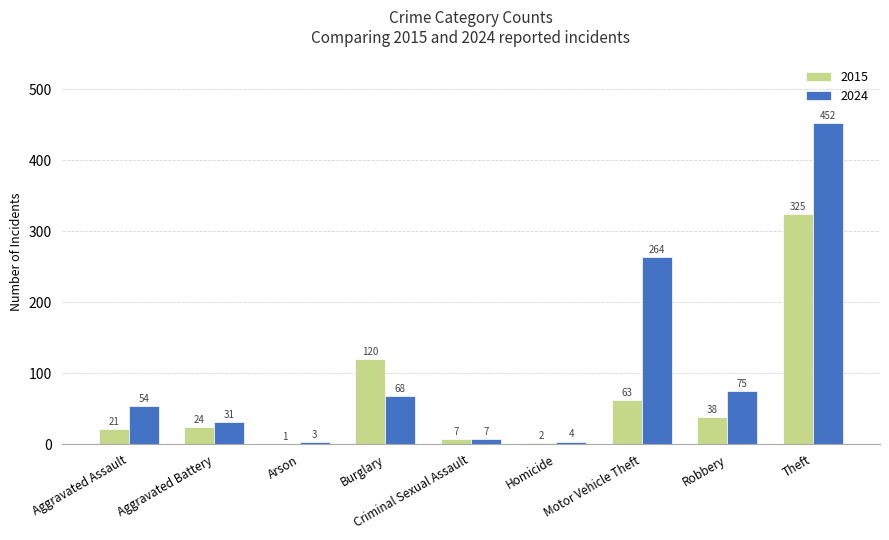

Count the number of categories in the chart.

9